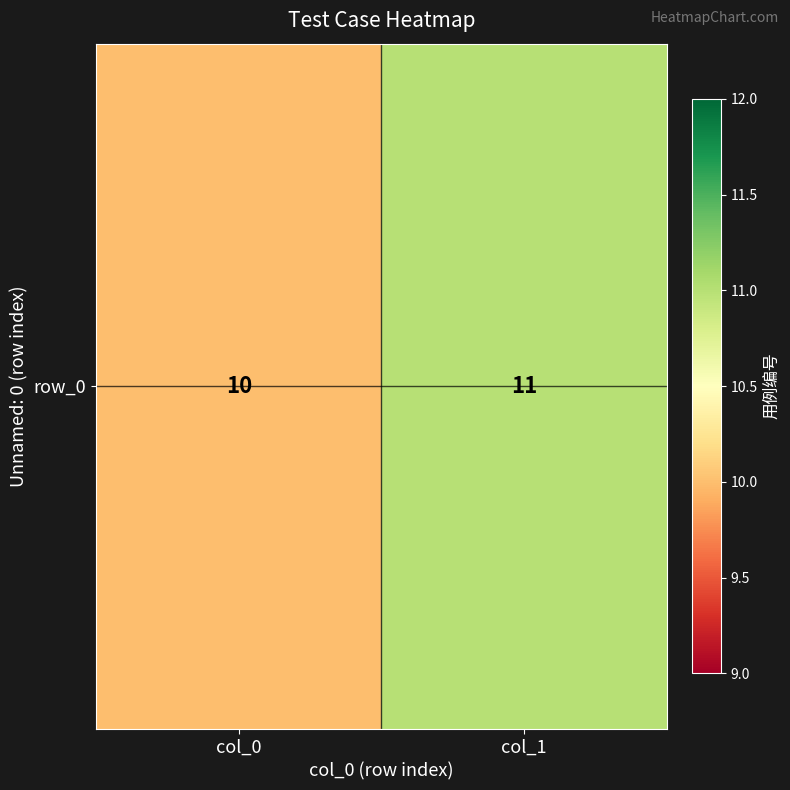

What is the average value?

10